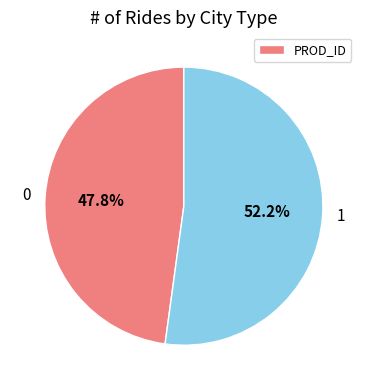

How many segments does this pie chart have?

2